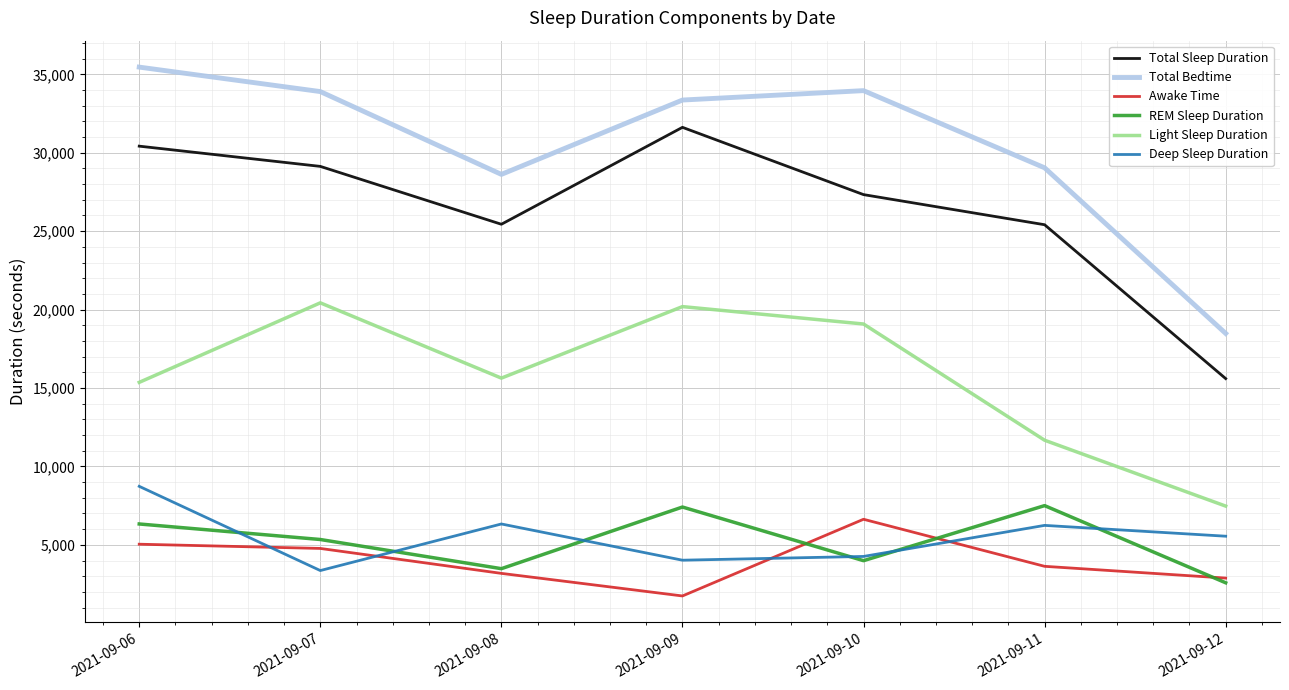

Count the number of data series in this chart.

6